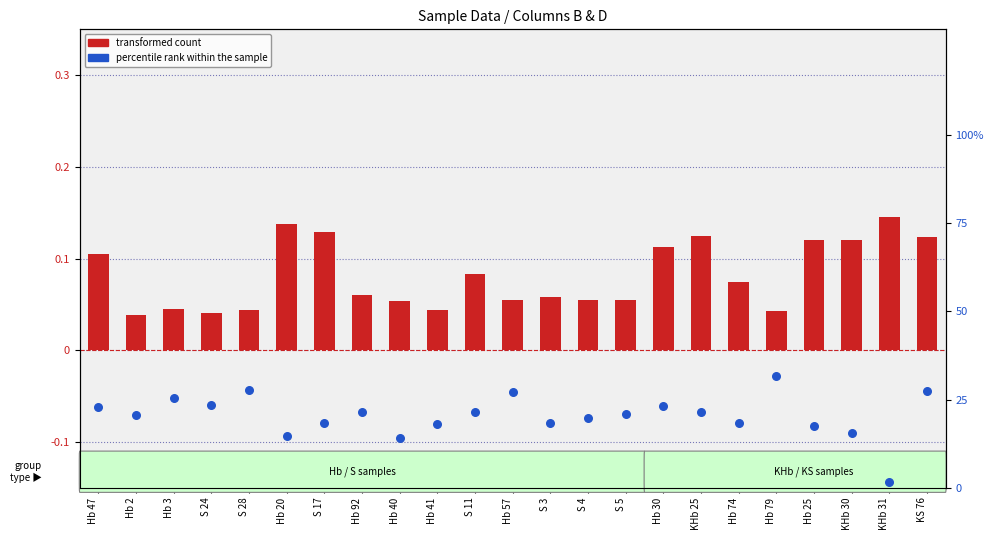

Which series contains the lowest Y value?

percentile rank within the sample